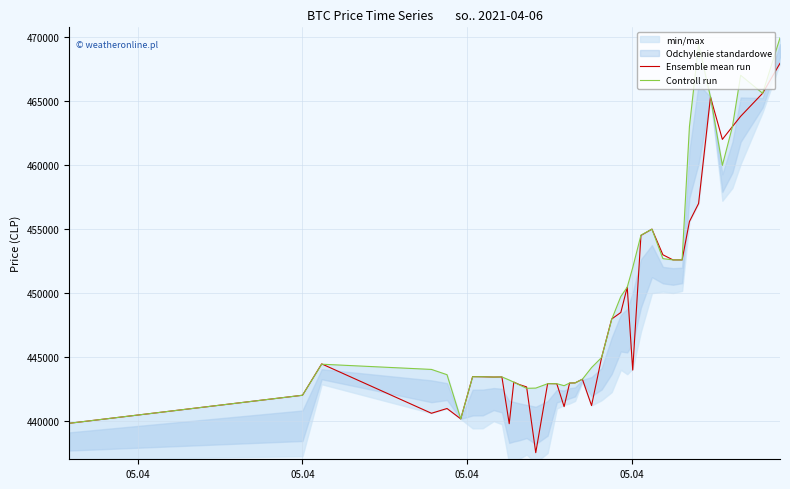

How many data points does each series have?

40